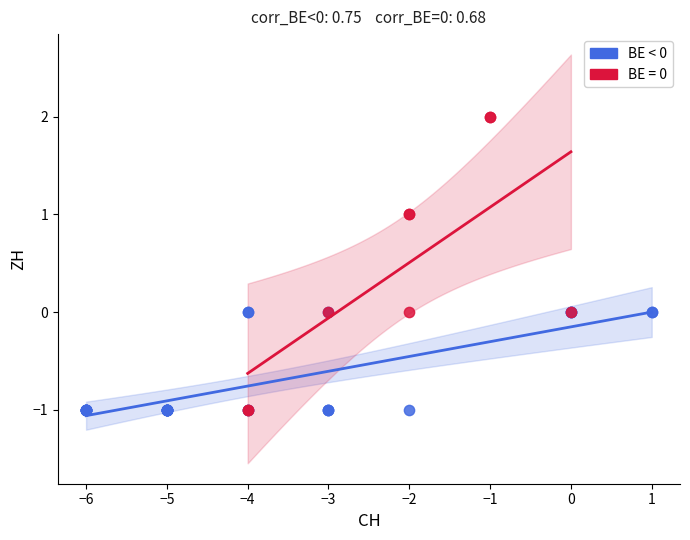

Which series has the largest Y range (max minus min)?

BE = 0